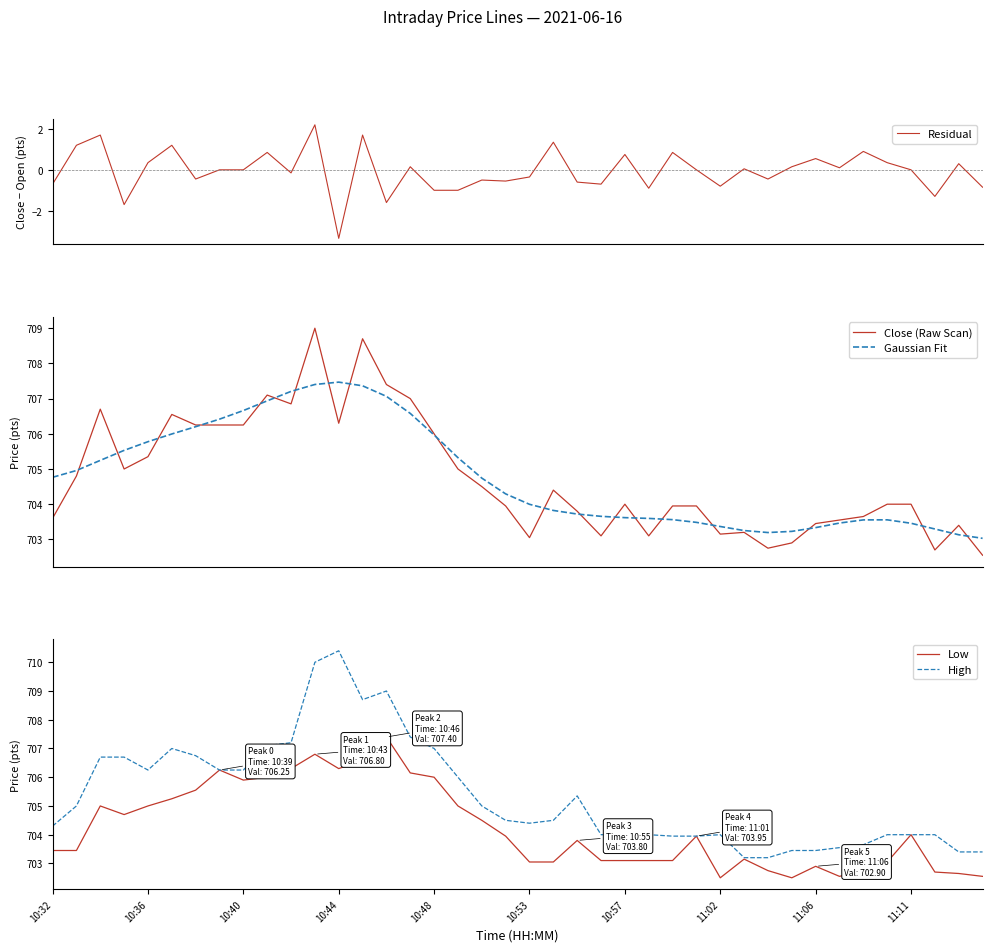

What are all the series names shown in the legend?

Residual, Close (Raw Scan), Gaussian Fit, Low, High